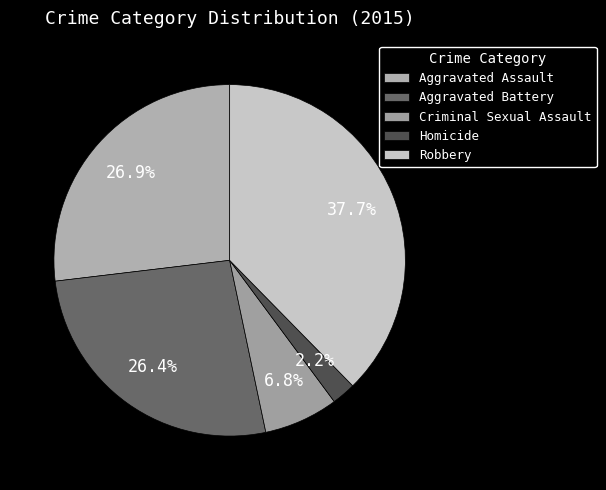

To the nearest percent, what is the difference between the Homicide and Aggravated Assault slice percentages?

25%